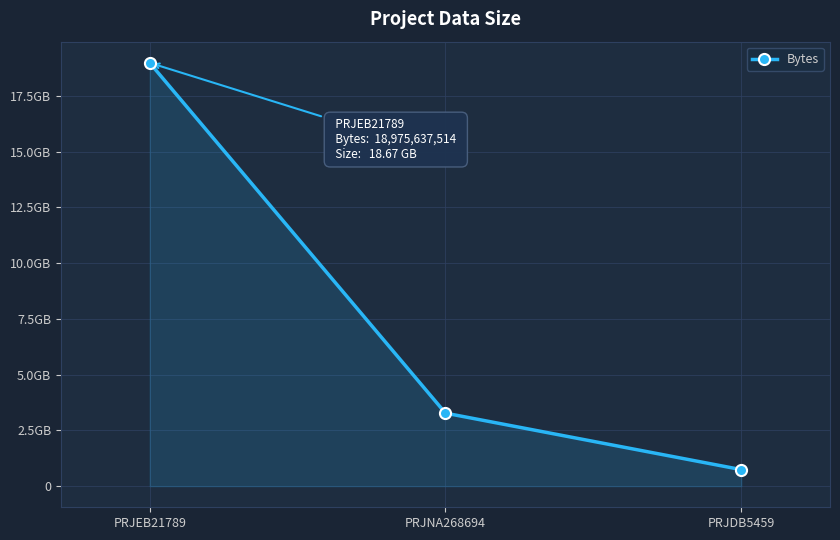

Approximately how many times larger is the value at PRJNA268694 compared to PRJDB5459?

4.4